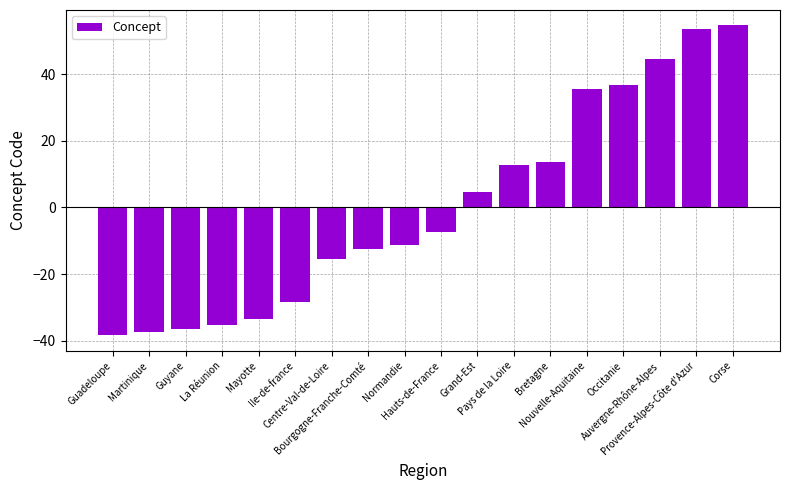

How many values are above zero?

8